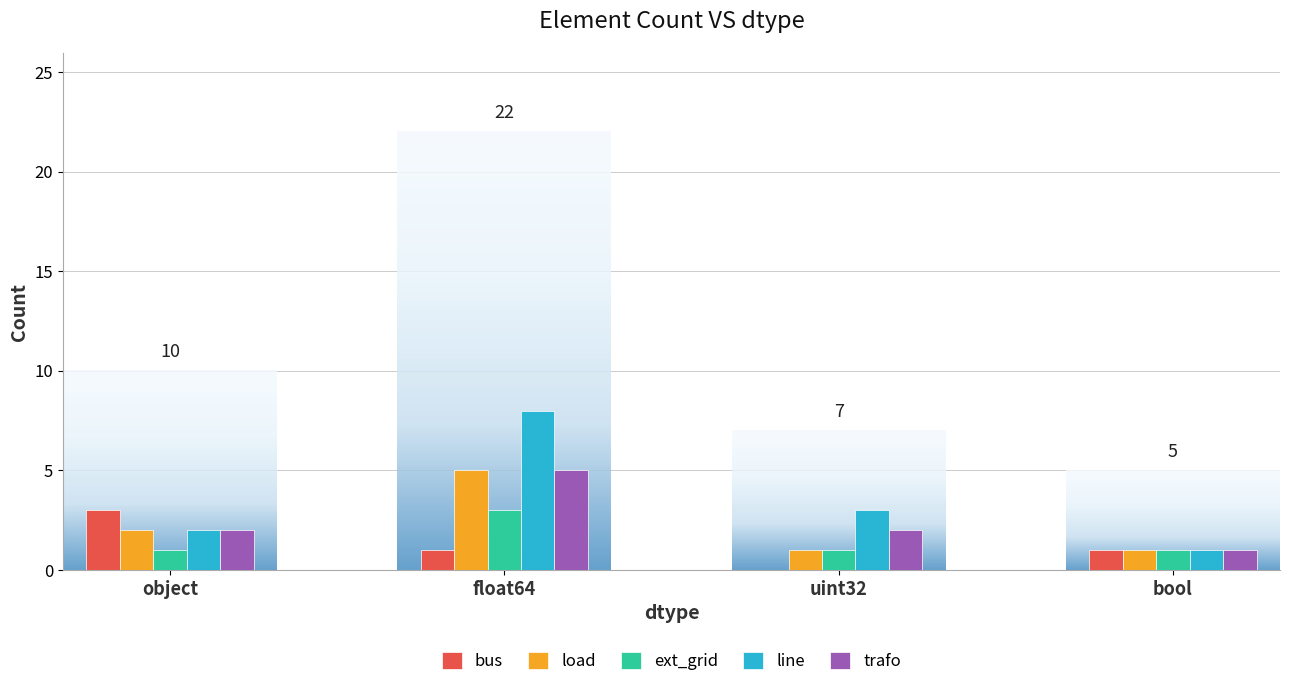

What is the maximum value shown in the chart?

8